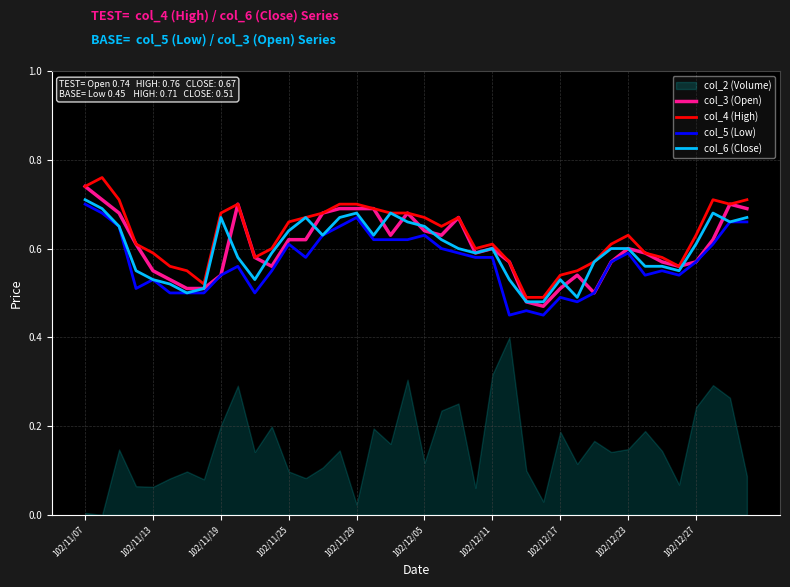

Is this an area chart (filled region under the line)?

No